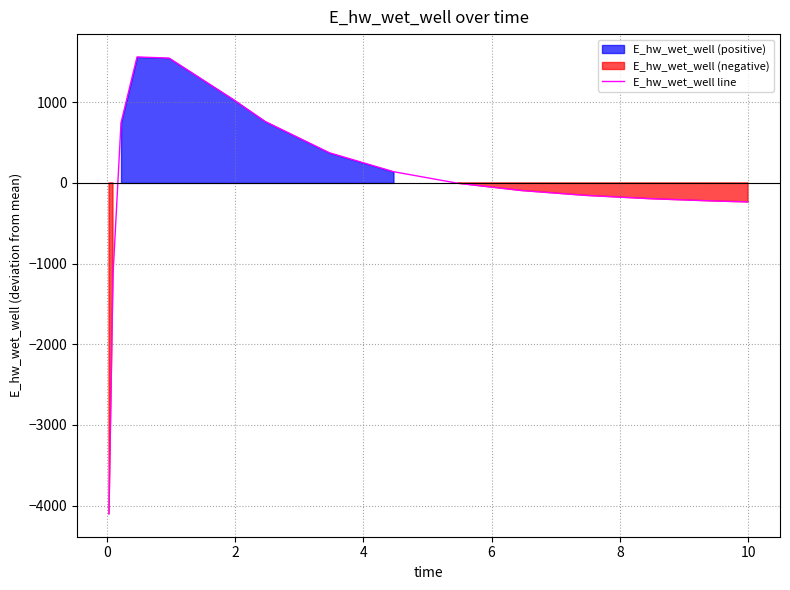

What is the minimum value shown in the chart?

-4101.4